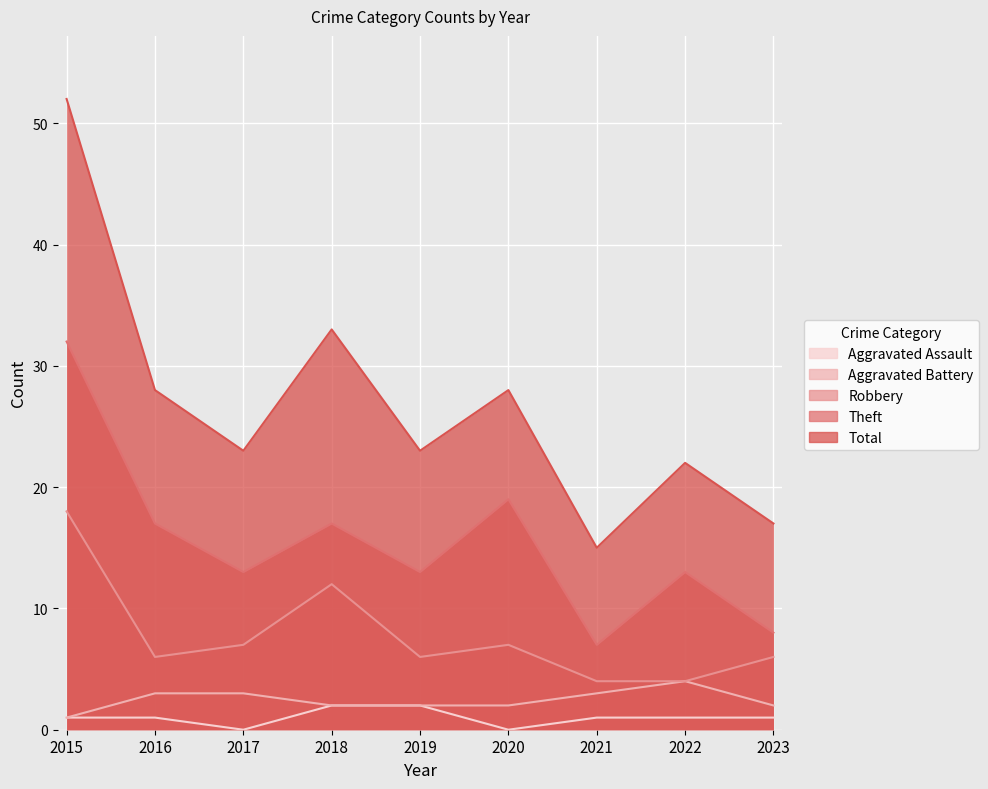

Where does the Robbery series first go above 6?

2015